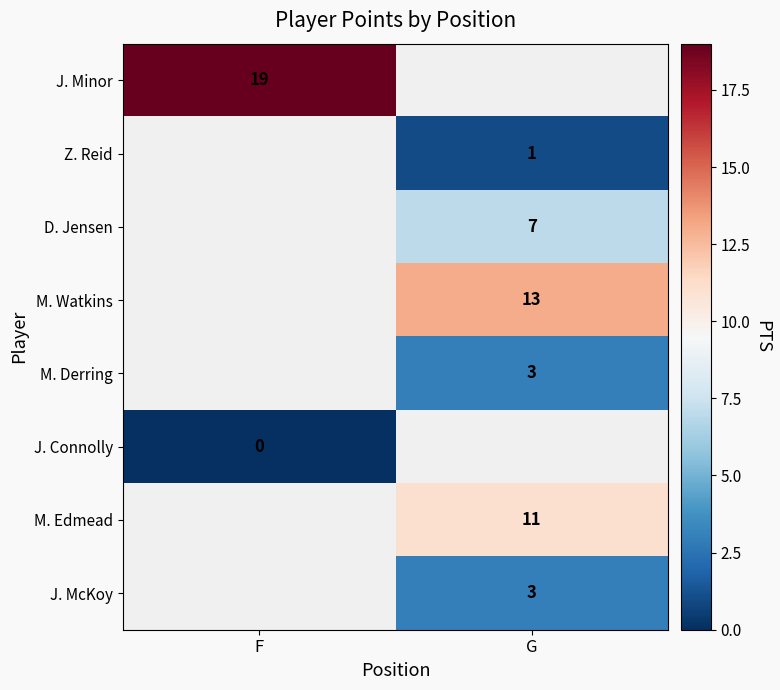

True or false: M. Watkins has a value of 13 at G.

True